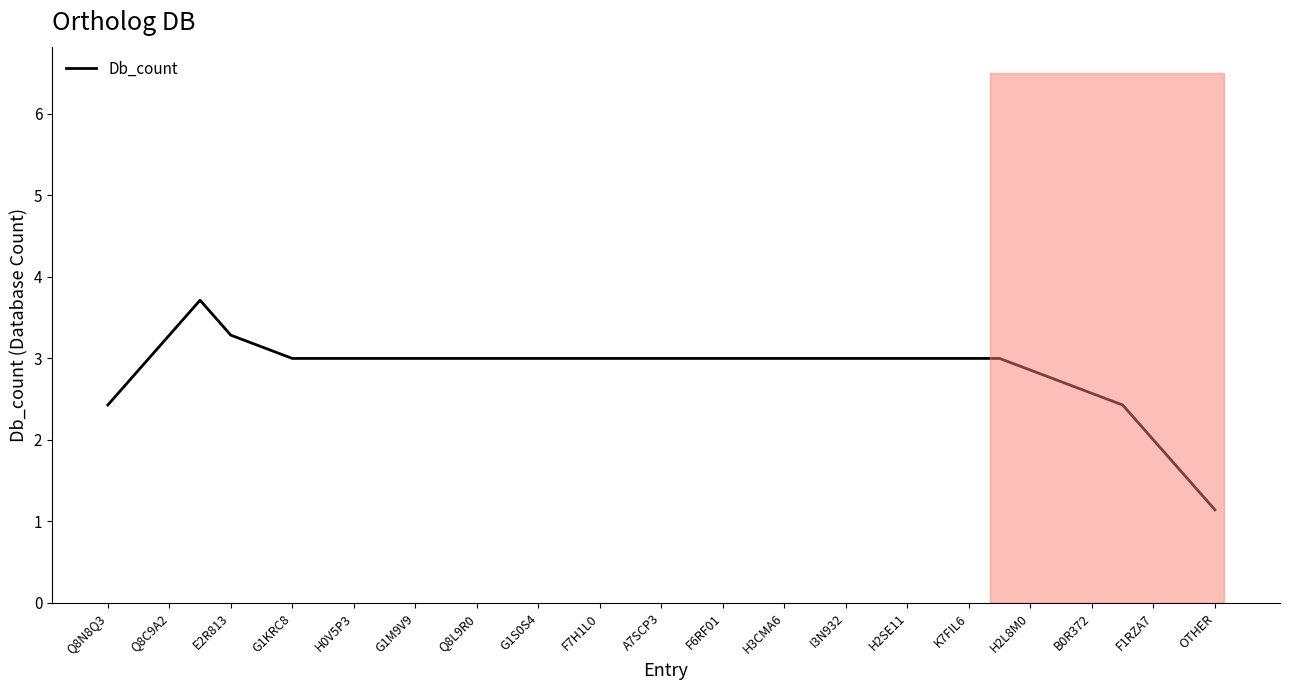

How many distinct data groups are displayed?

1